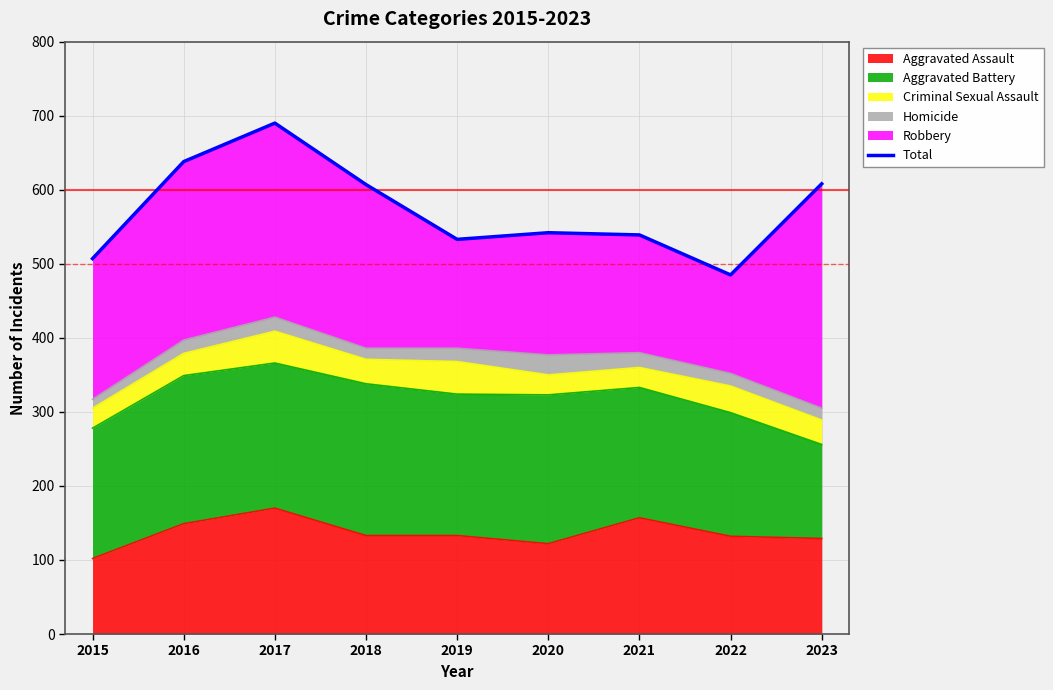

The chart shows a value of 542 at 2020. True or false?

True